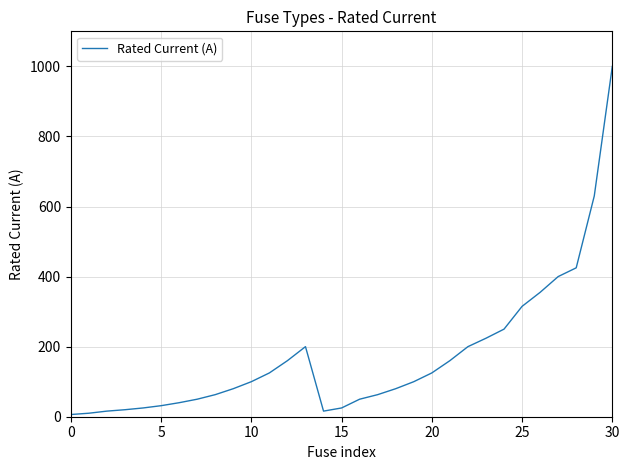

What is the difference between the maximum and minimum values?

993.7